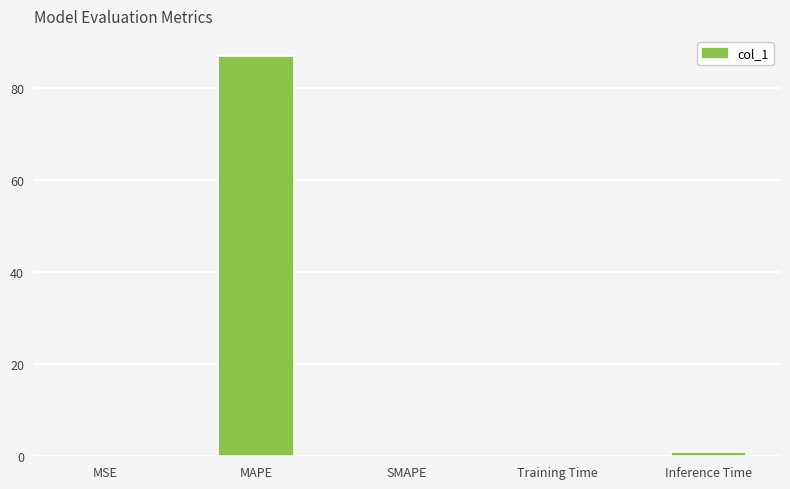

True or false: the data shows 0.0 at SMAPE.

True